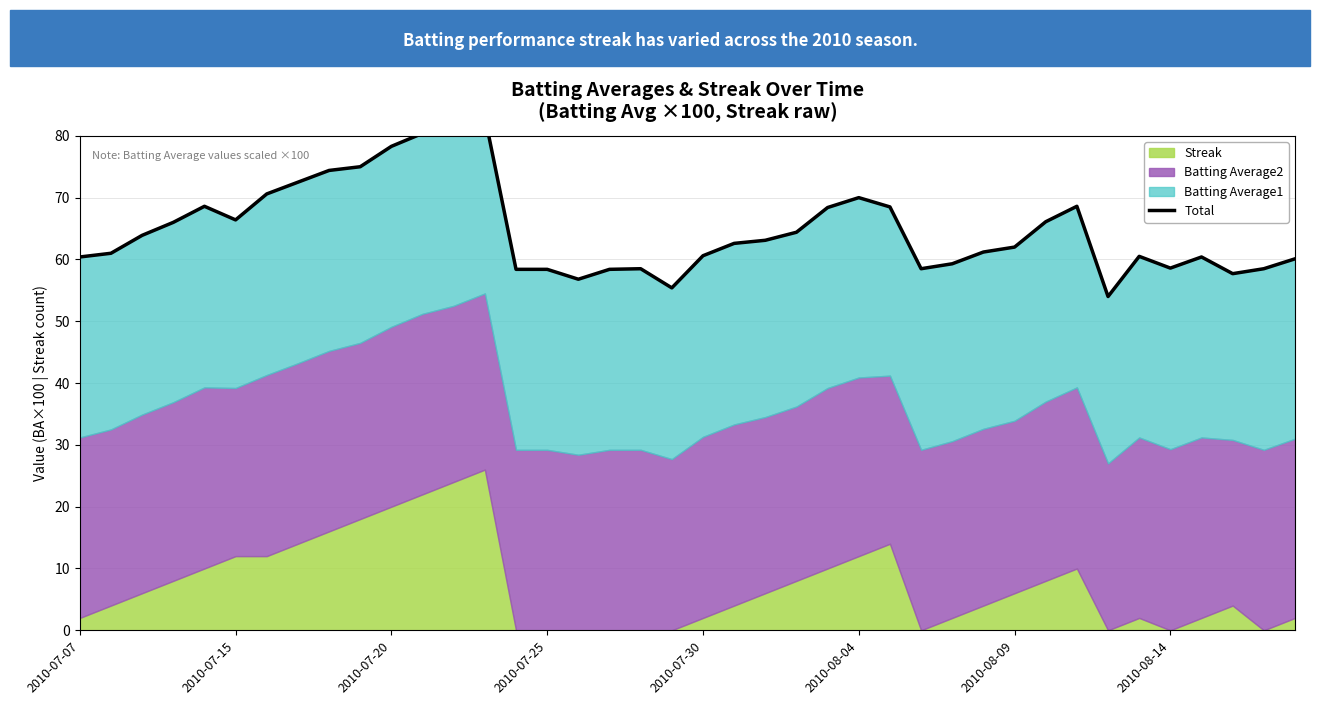

True or false: the data shows 23.2 at 2010-08-09.

False